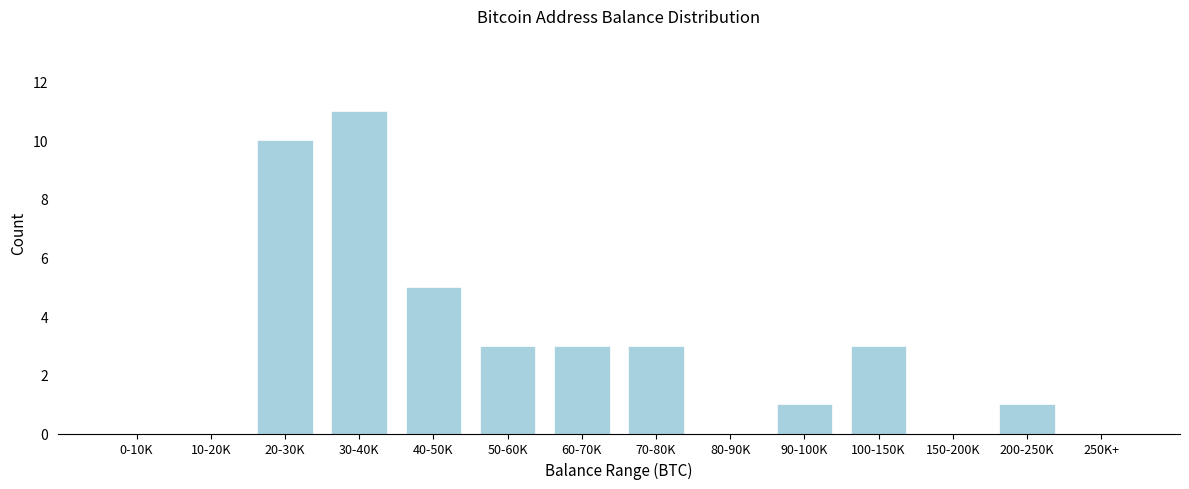

Reading left to right, list all the values displayed in this chart.

0-10K=0	10-20K=0	20-30K=10	30-40K=11	40-50K=5	50-60K=3	60-70K=3	70-80K=3	80-90K=0	90-100K=1	100-150K=3	150-200K=0	200-250K=1	250K+=0